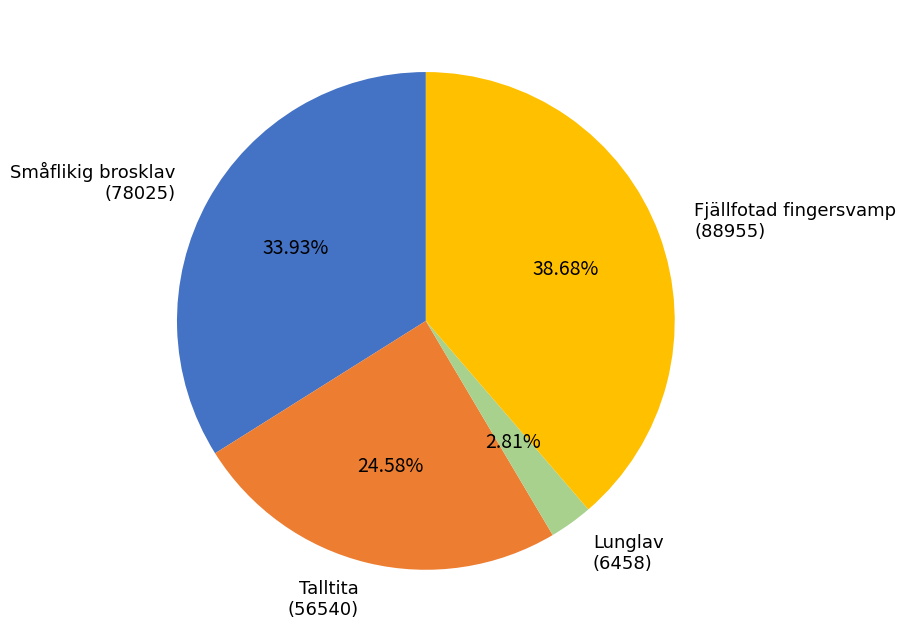

To the nearest percent, what is the average slice percentage?

25%